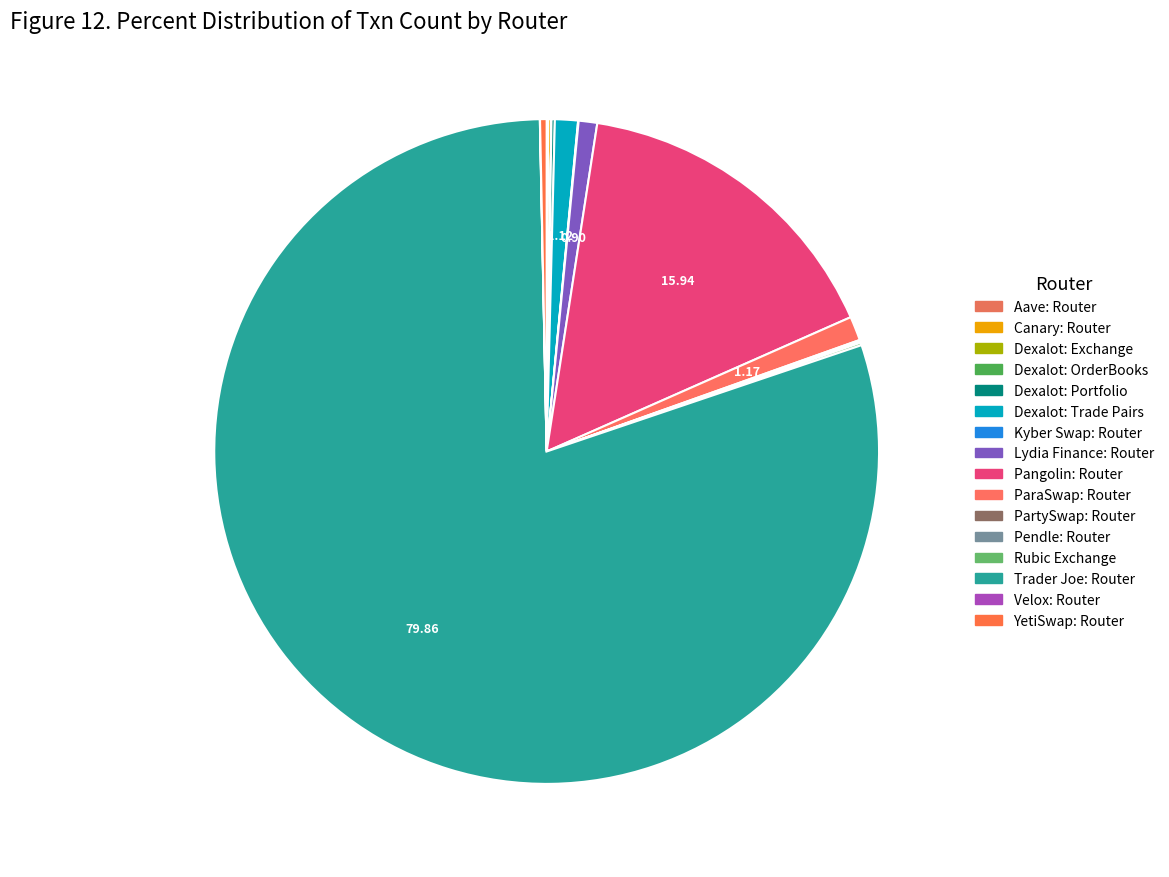

Rank the categories by value from lowest to highest.

Dexalot: OrderBooks, Dexalot: Exchange, Velox: Router, Kyber Swap: Router, PartySwap: Router, Pendle: Router, Aave: Router, Rubic Exchange, Canary: Router, Dexalot: Portfolio, YetiSwap: Router, Lydia Finance: Router, Dexalot: Trade Pairs, ParaSwap: Router, Pangolin: Router, Trader Joe: Router